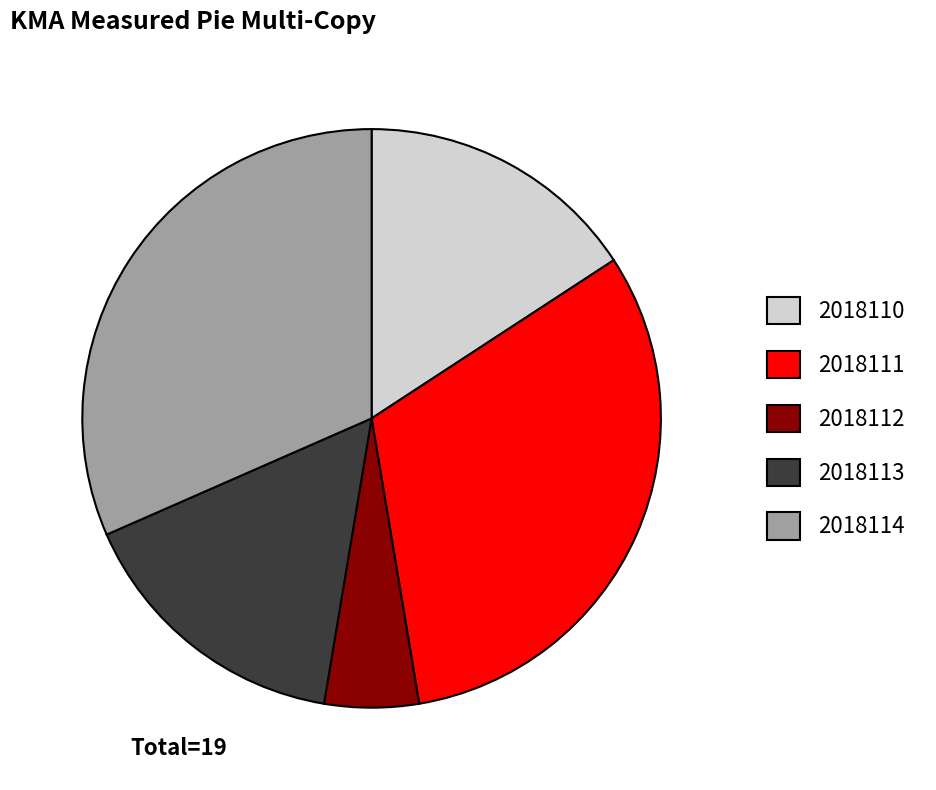

What is the ratio of the value at 2018114 to the value at 2018110?

2.0